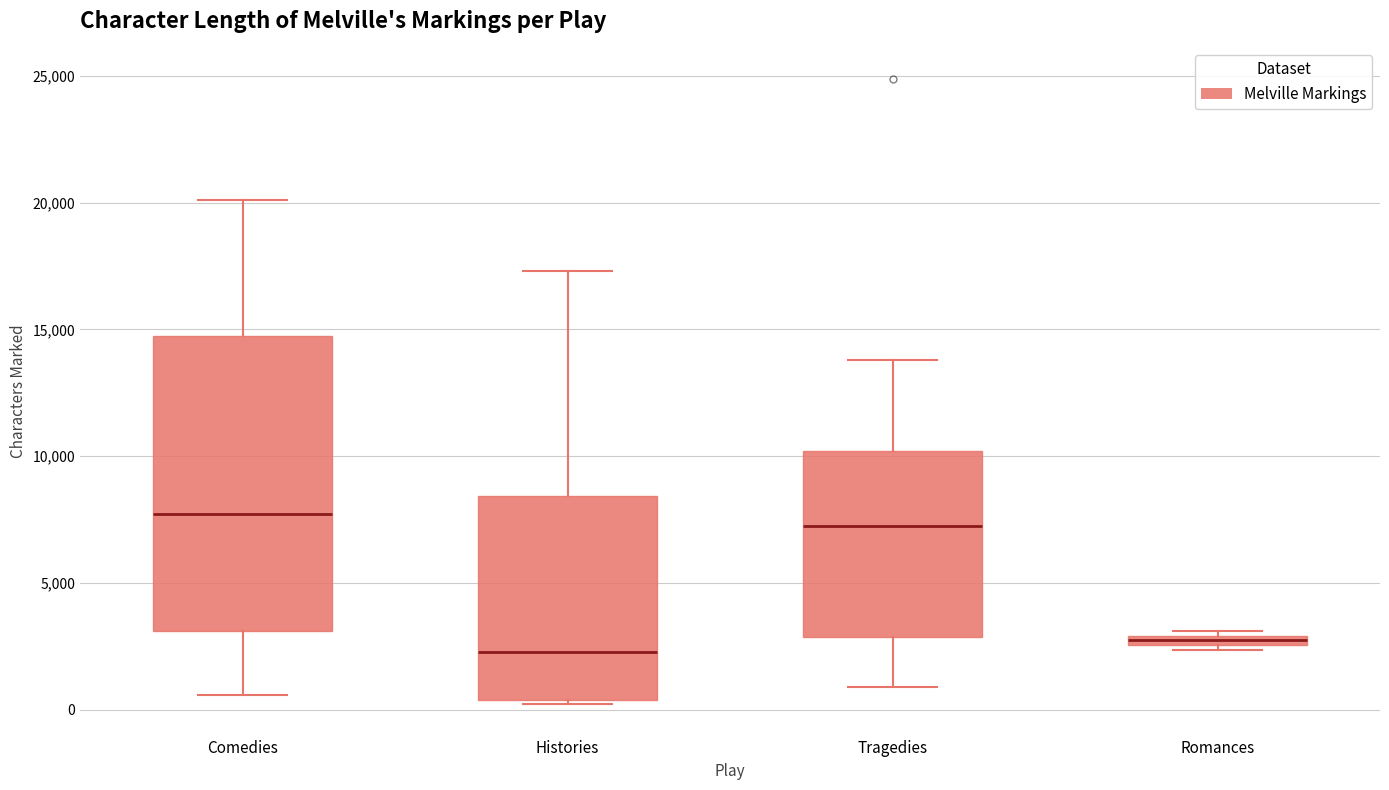

Where is the upper edge of the box for Tragedies on the y-axis? The values are not printed on the chart, so give them approximately, as read against the axis.

10000